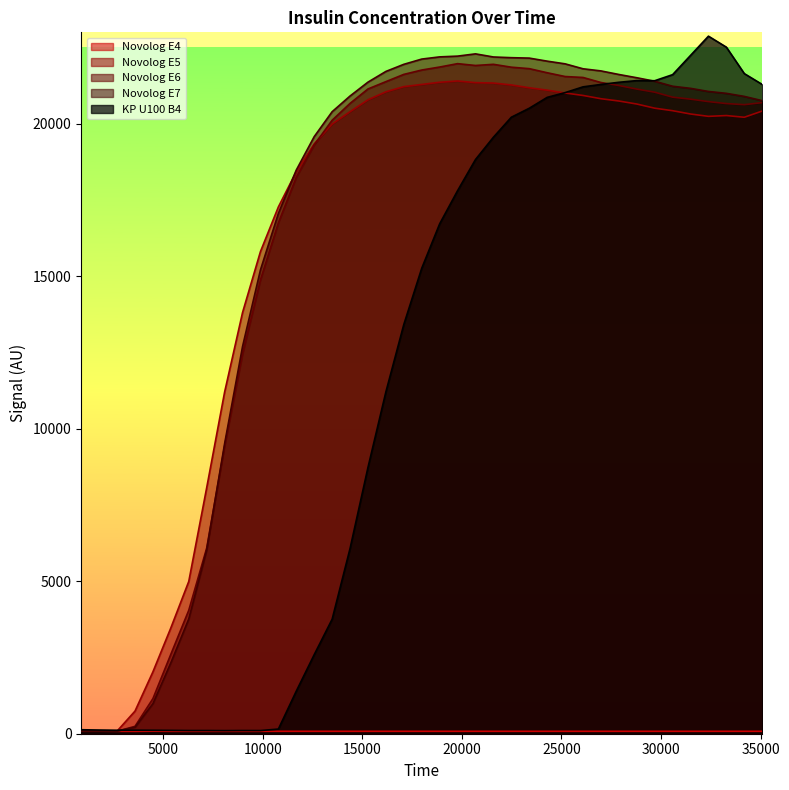

Where is the first local minimum for Novolog_E7?

2684